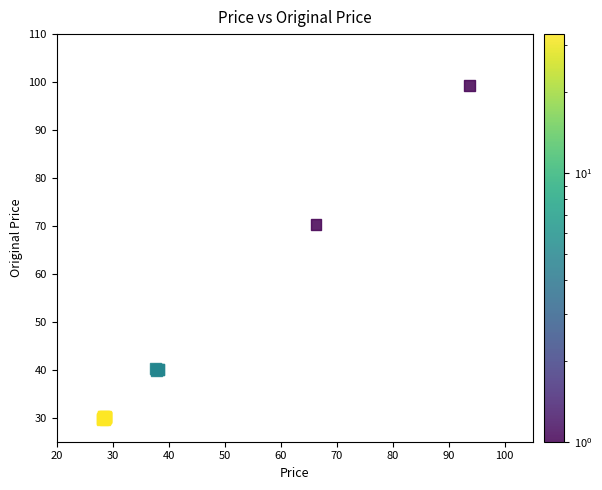

What Y value in the scatter plot is closest to 64?

70.2